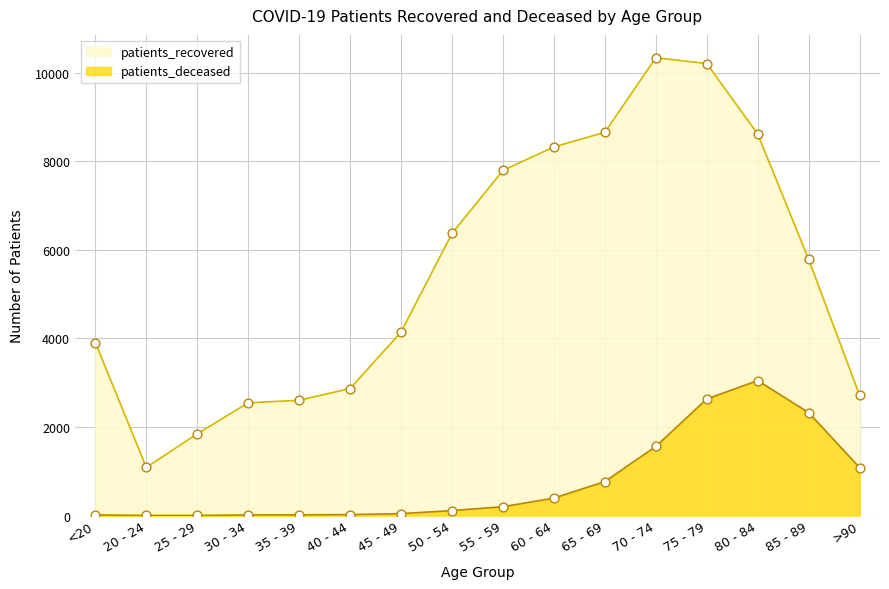

Which series has the largest Y range (max minus min)?

patients_recovered